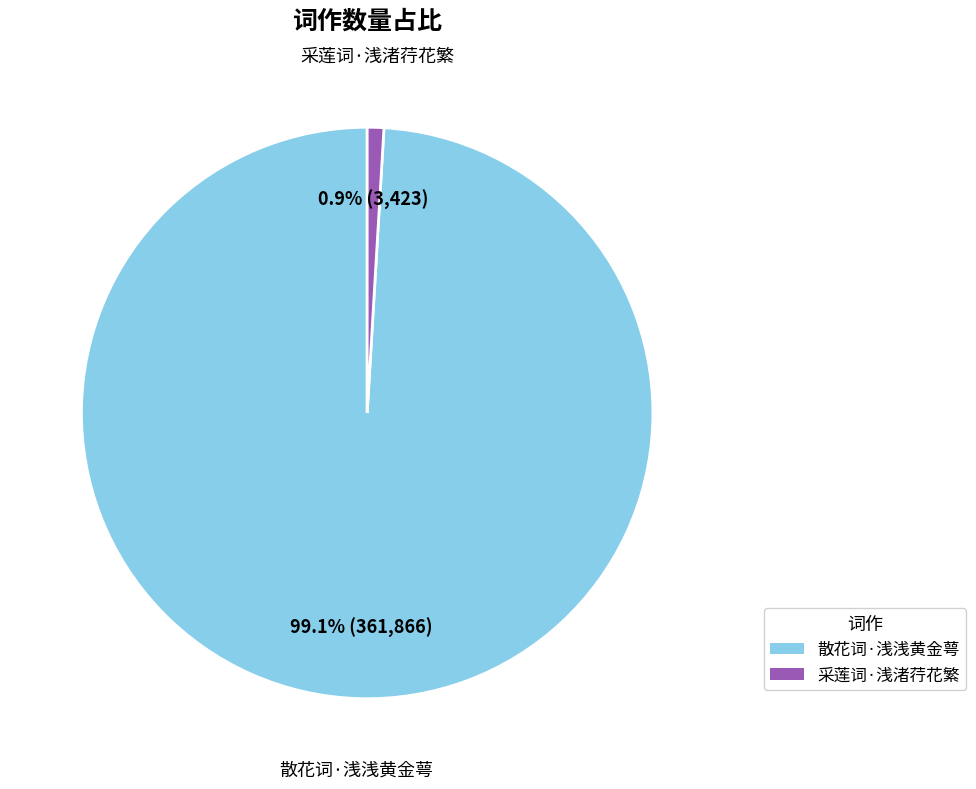

Does 采莲词·浅渚荇花繁 represent more than half of the total?

No